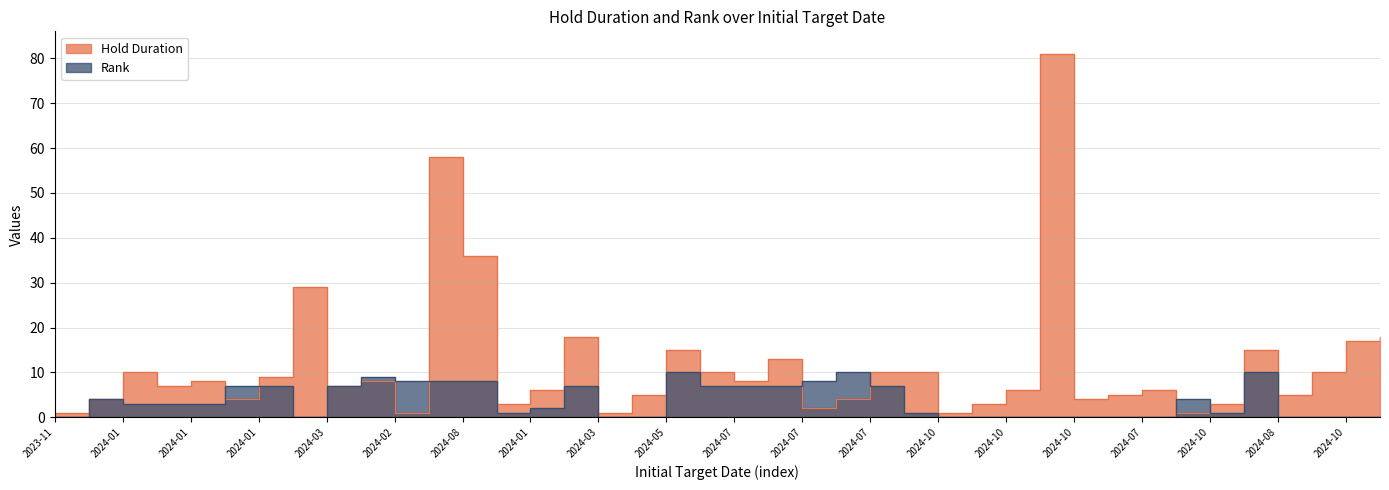

What is the maximum value for Rank?

10